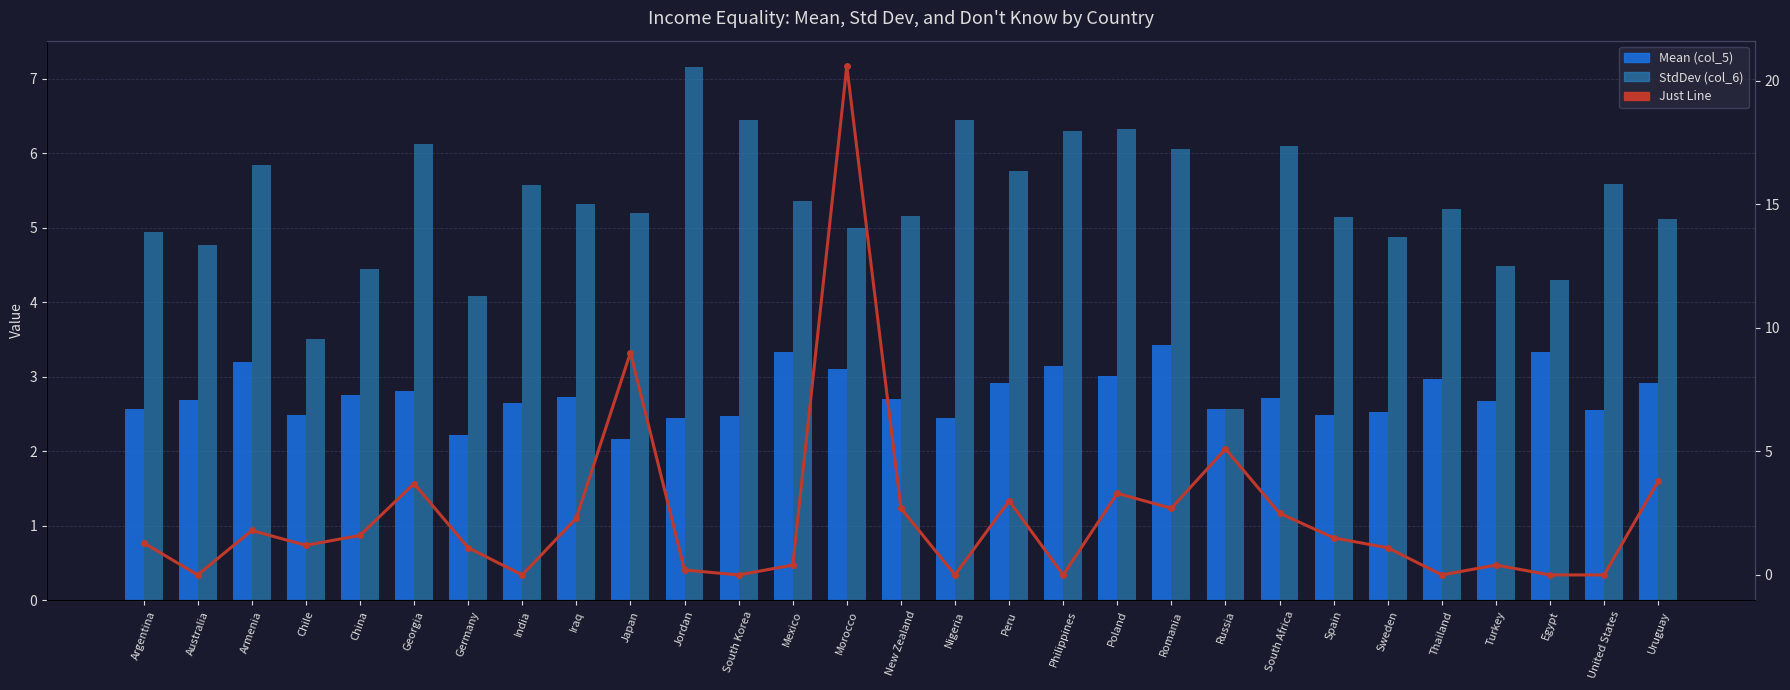

Does the chart contain any negative values?

No